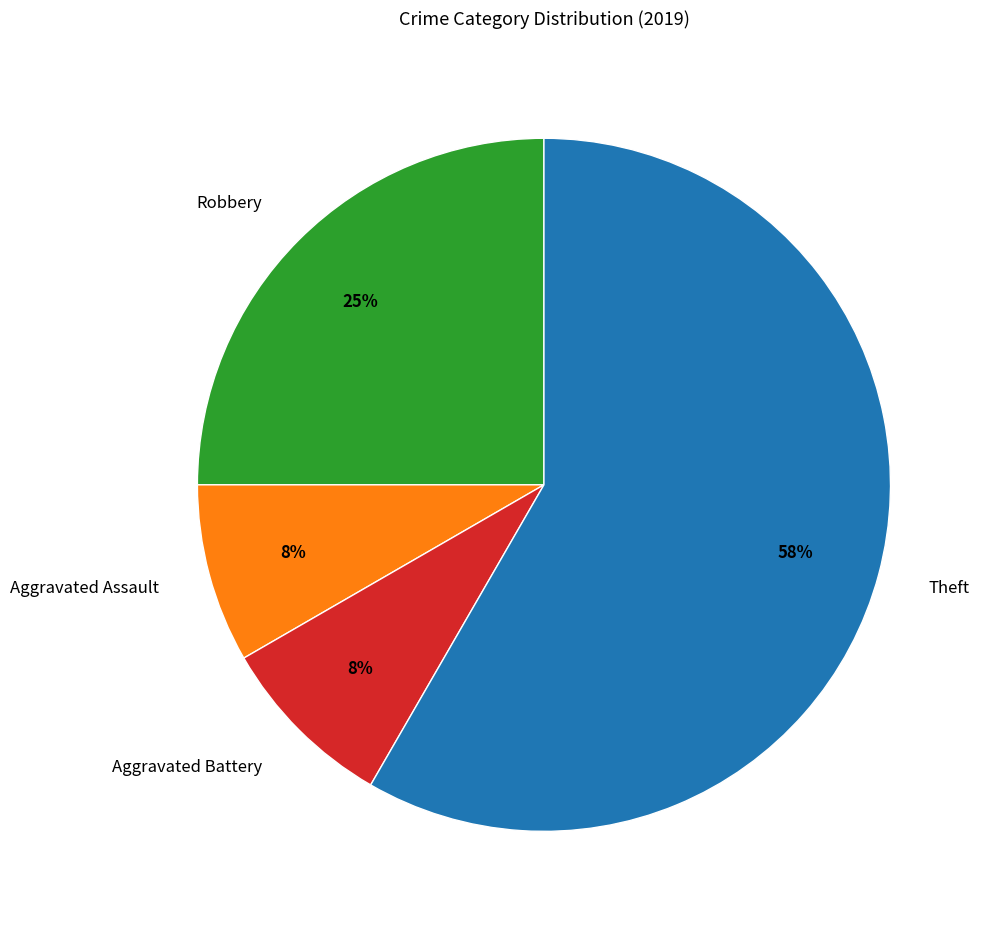

Is the sum of Robbery and Theft greater than half?

Yes